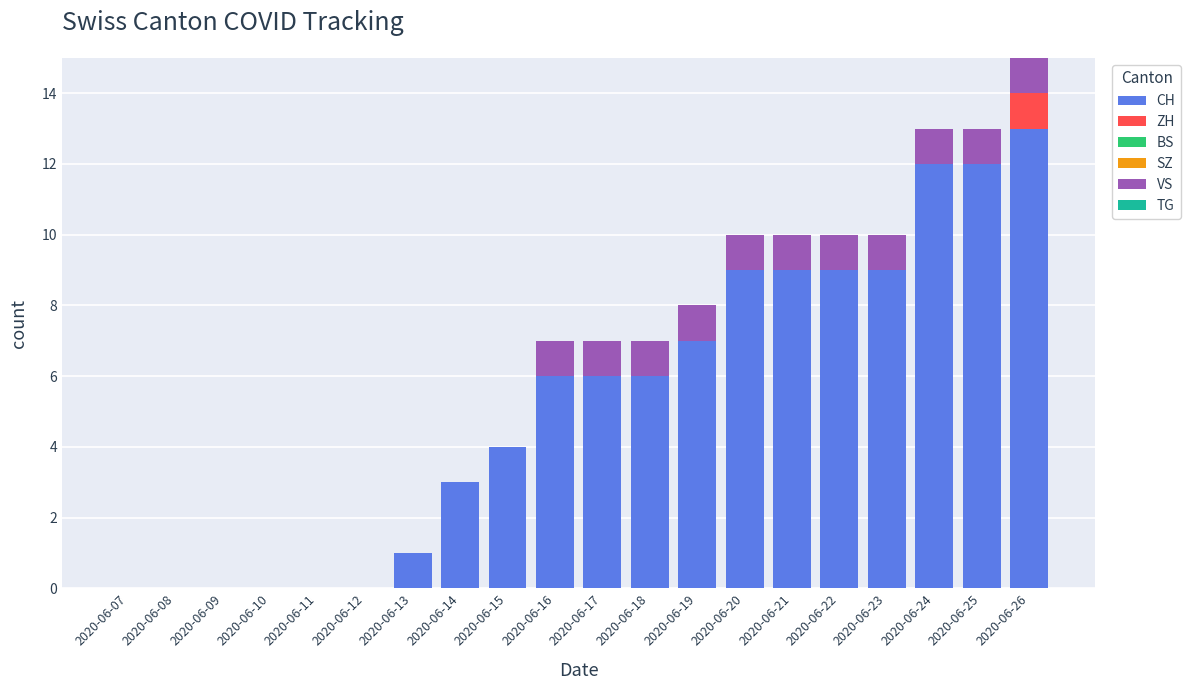

What is the highest value of the CH series?

13